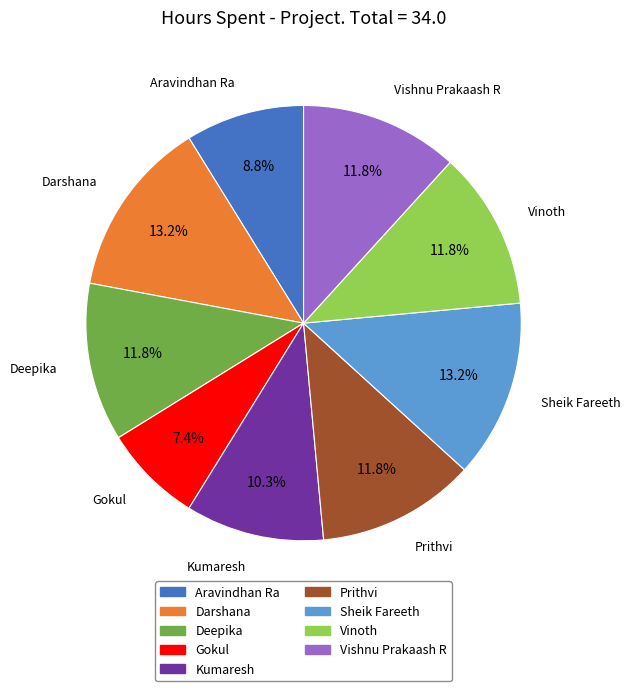

The Deepika slice represents 12% of the pie. True or false?

True